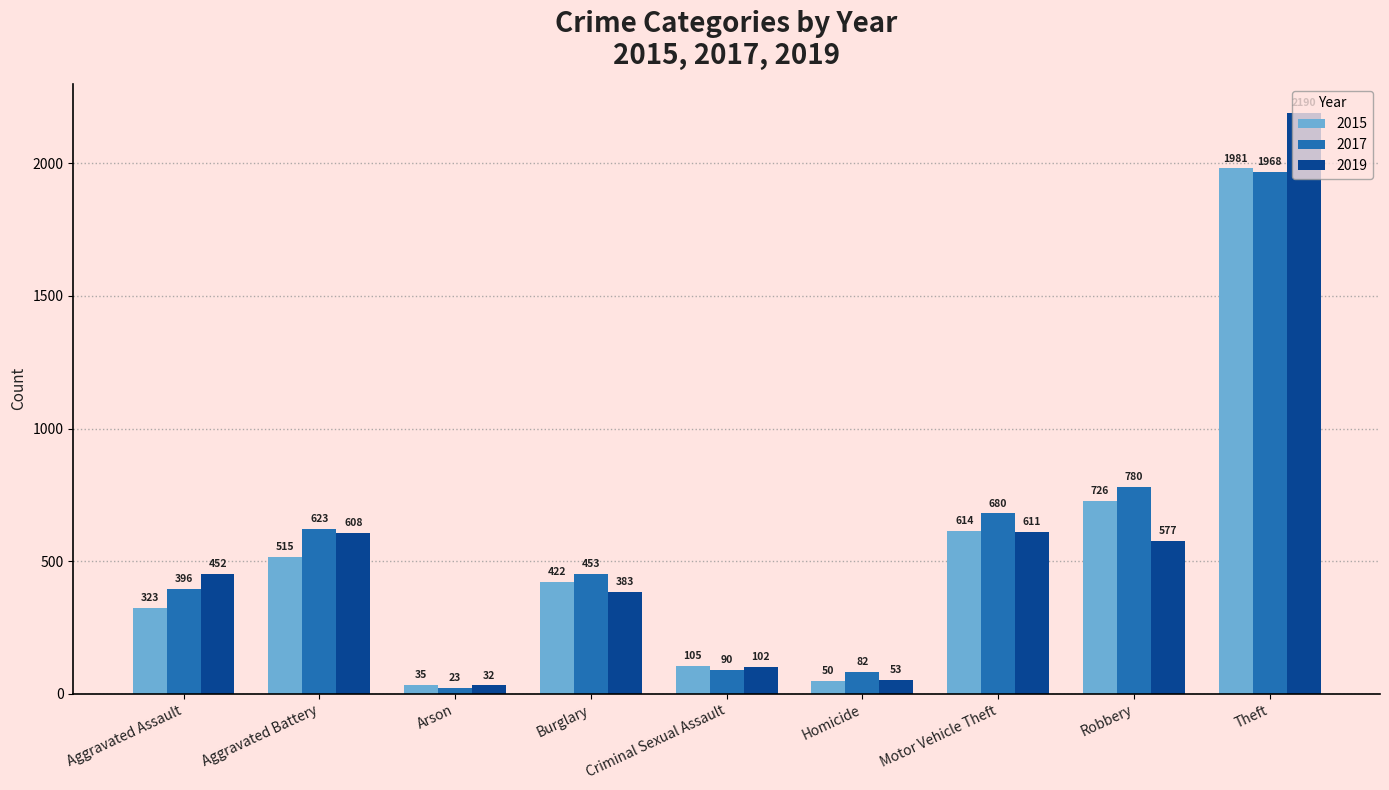

Read the 2019 value at Arson, to the nearest 50.

50